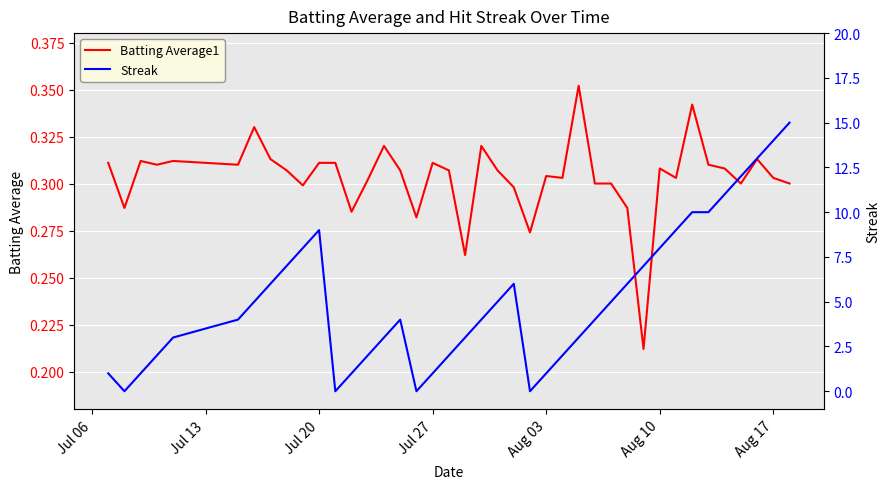

How many lines are shown in the chart?

2